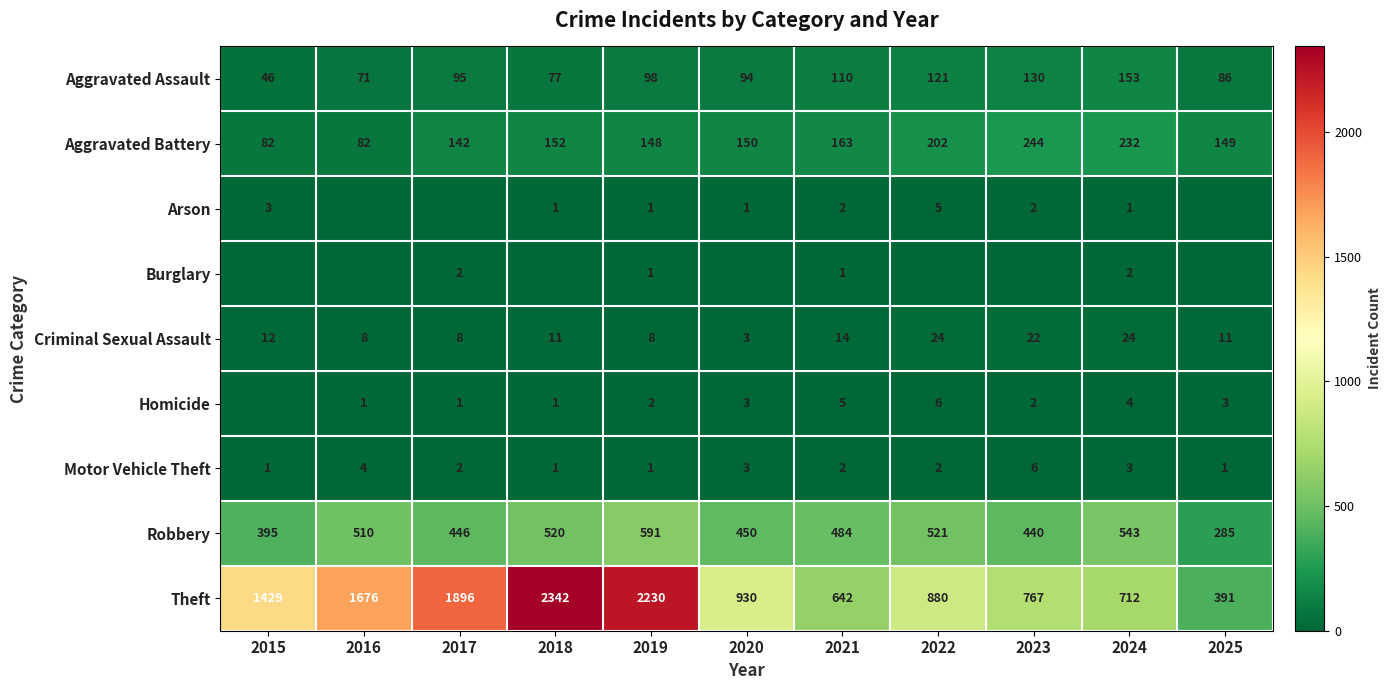

What is the difference between the Theft values at 2024 and 2016?

964